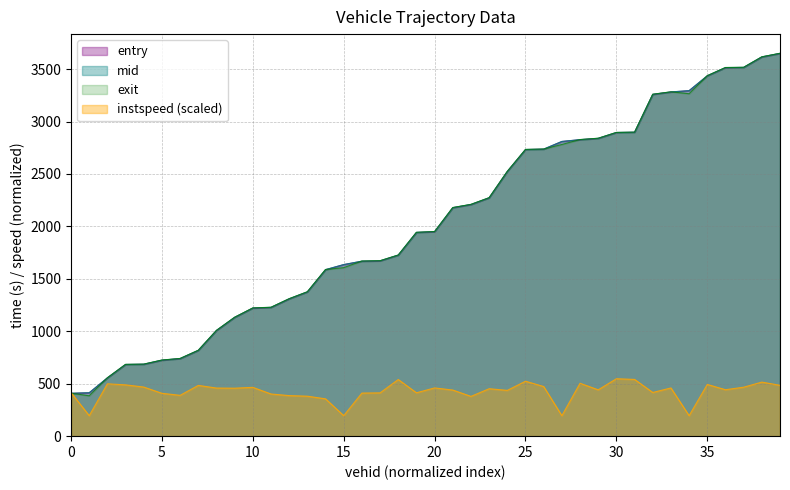

Does the chart have visible grid lines?

Yes